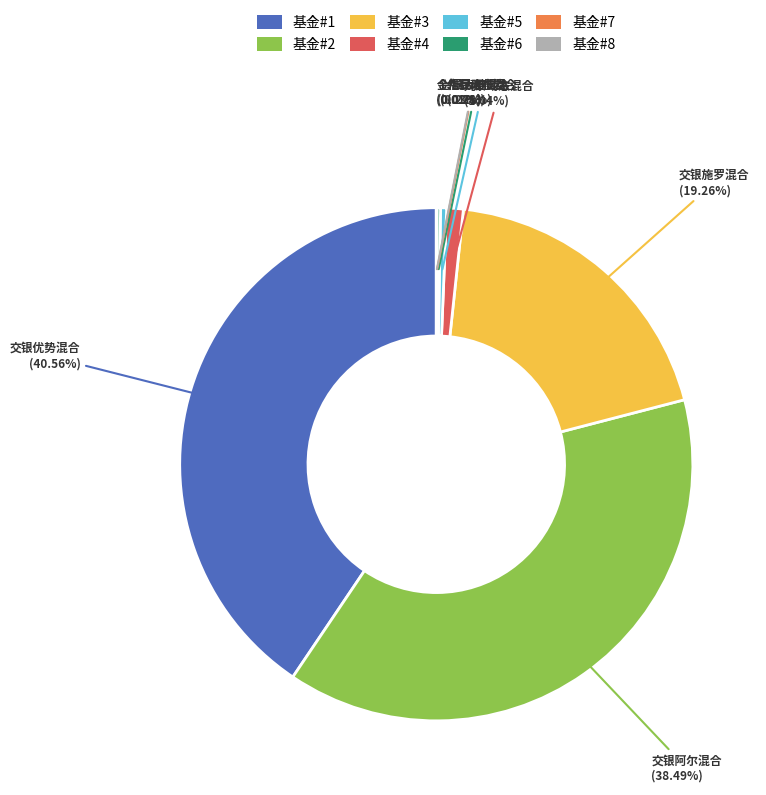

Does any single category account for the majority?

No